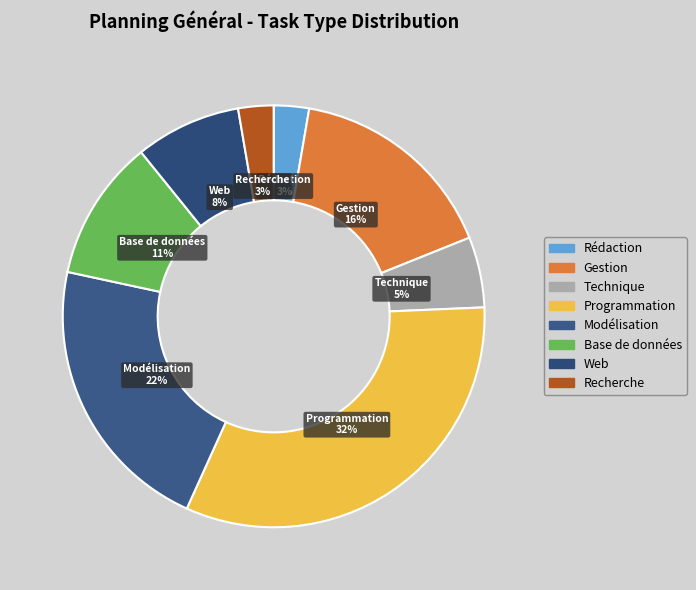

What is the largest slice in the pie chart?

Programmation